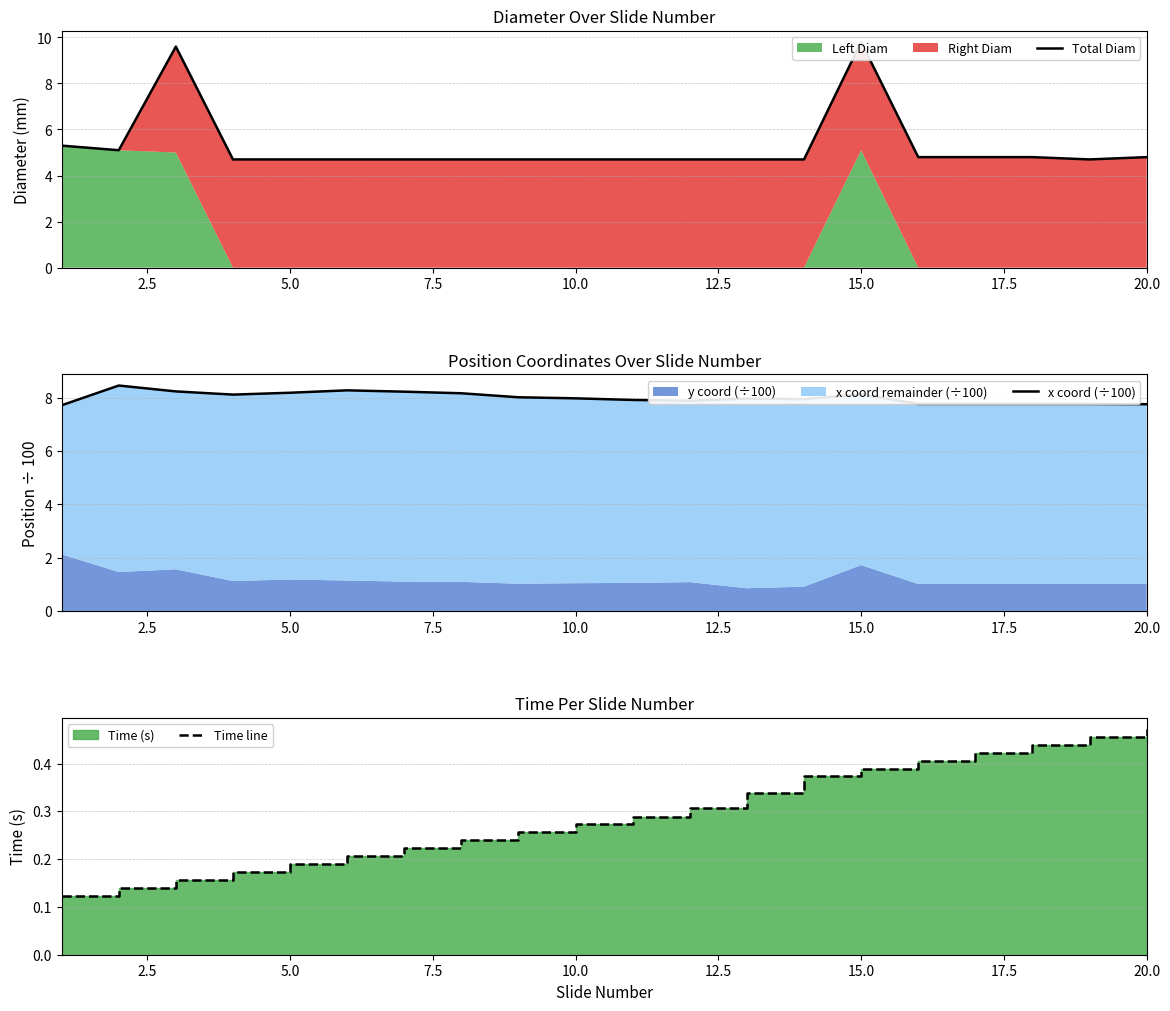

What is the minimum value for Time line?

0.1